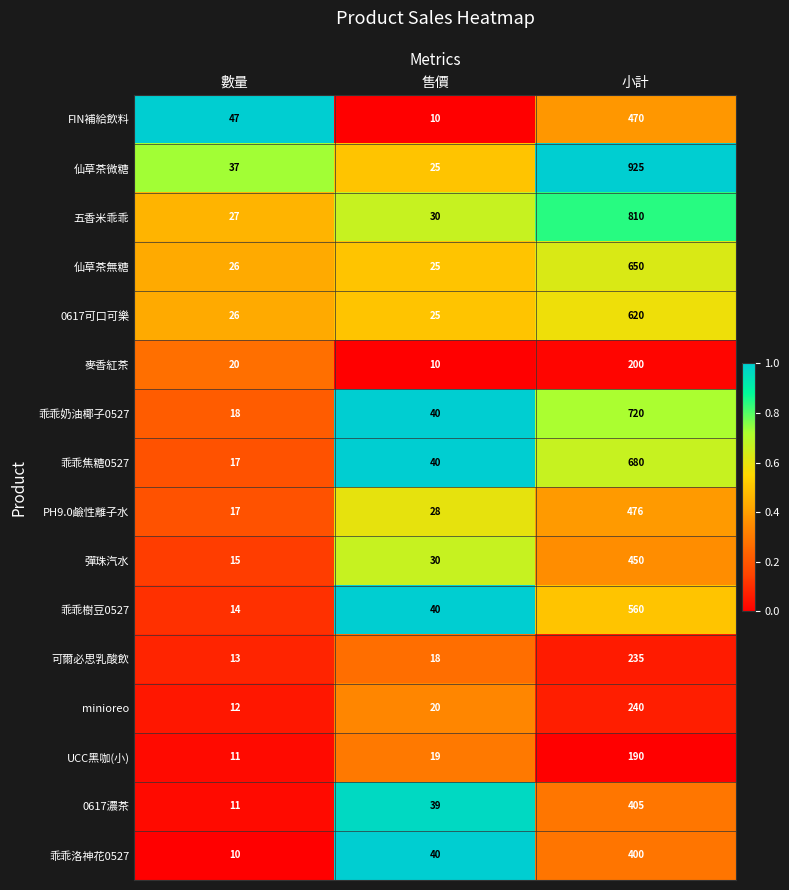

The 乖乖樹豆0527 series shows 20 at 數量. True or false?

False